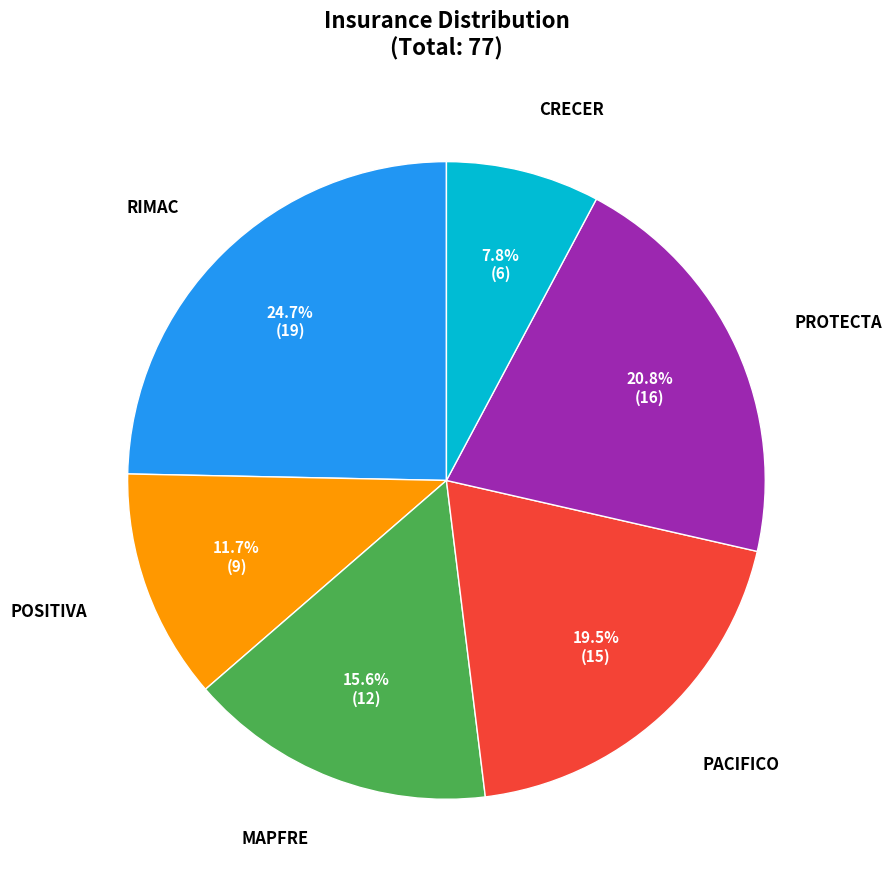

Is there any slice that represents more than half of the pie?

No